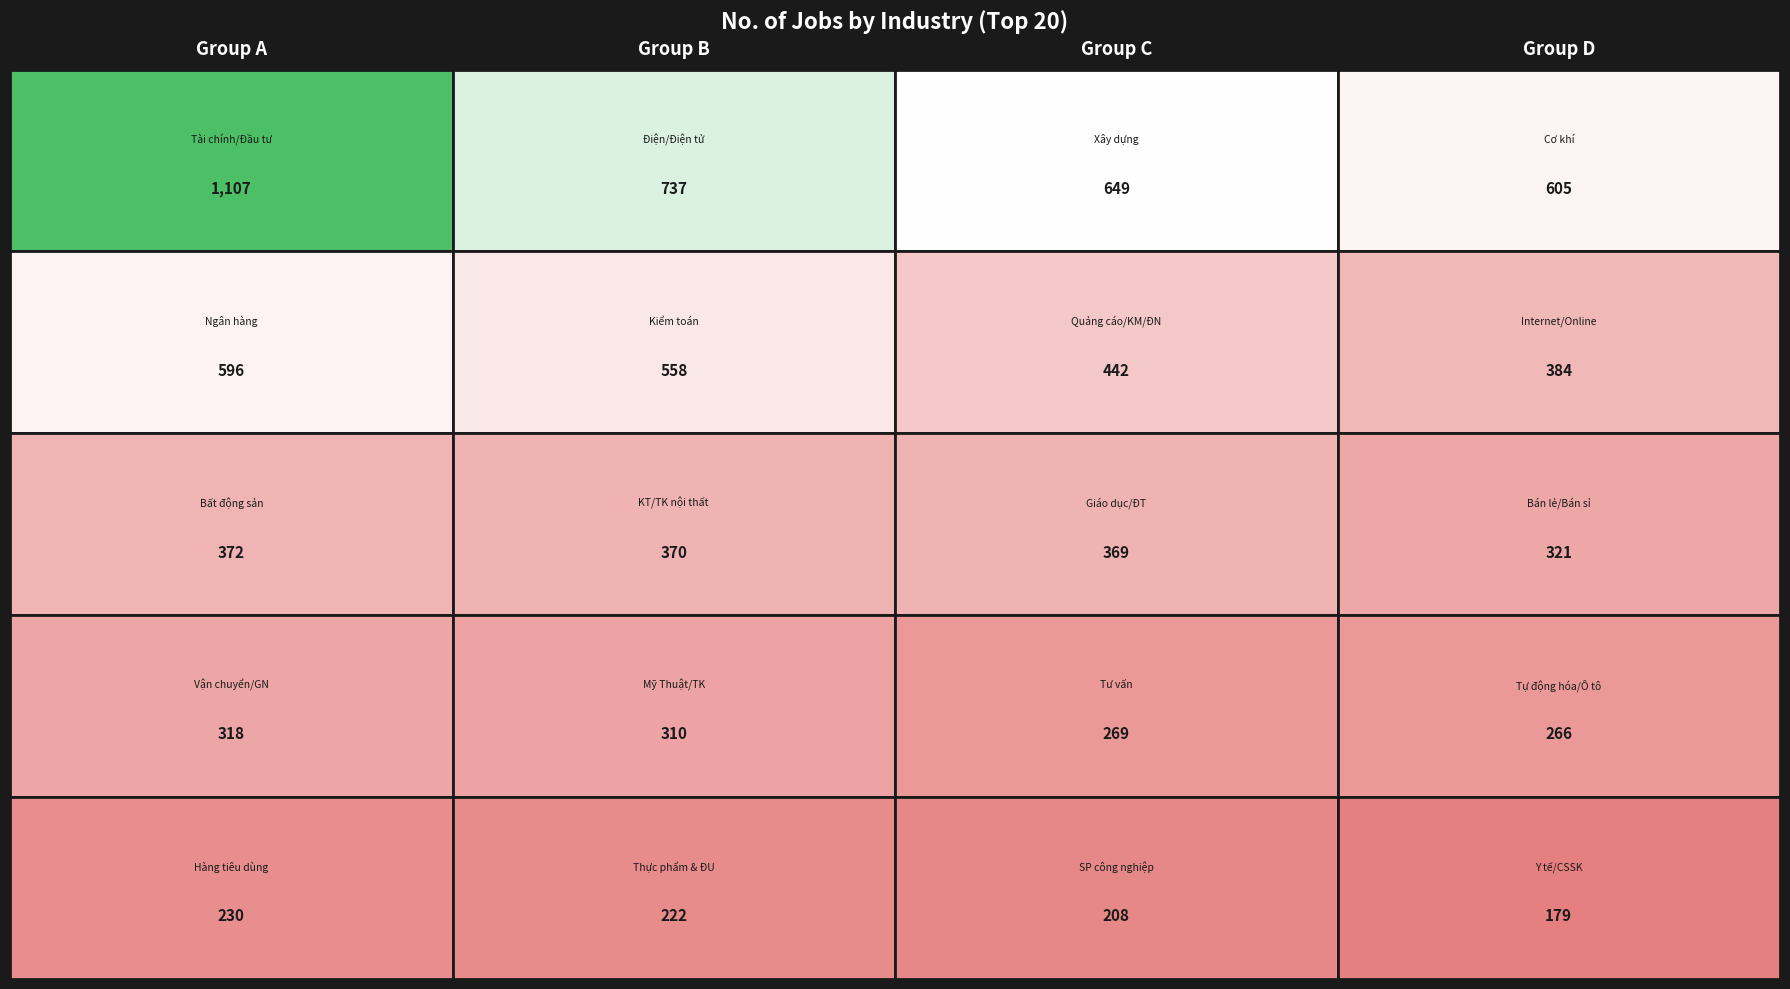

What is the approximate value at 12, to the nearest 100?

300